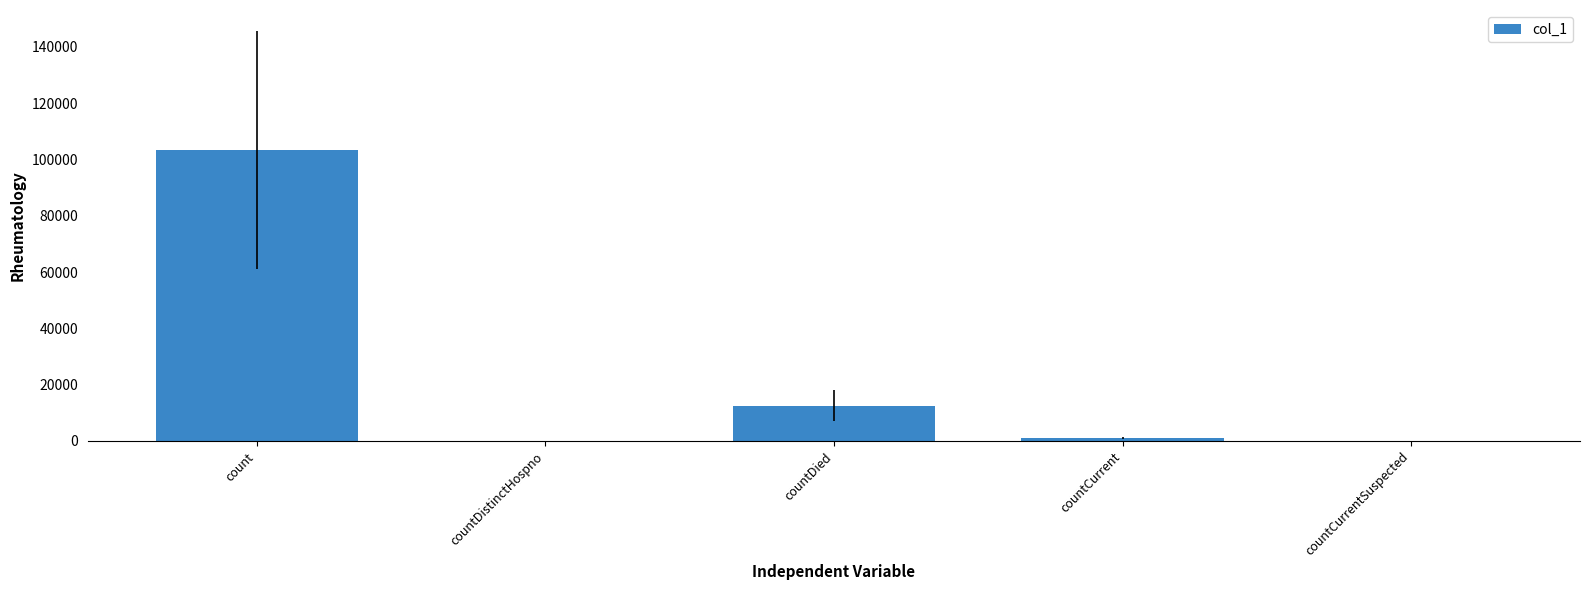

True or false: the data shows 0 at countCurrentSuspected.

True